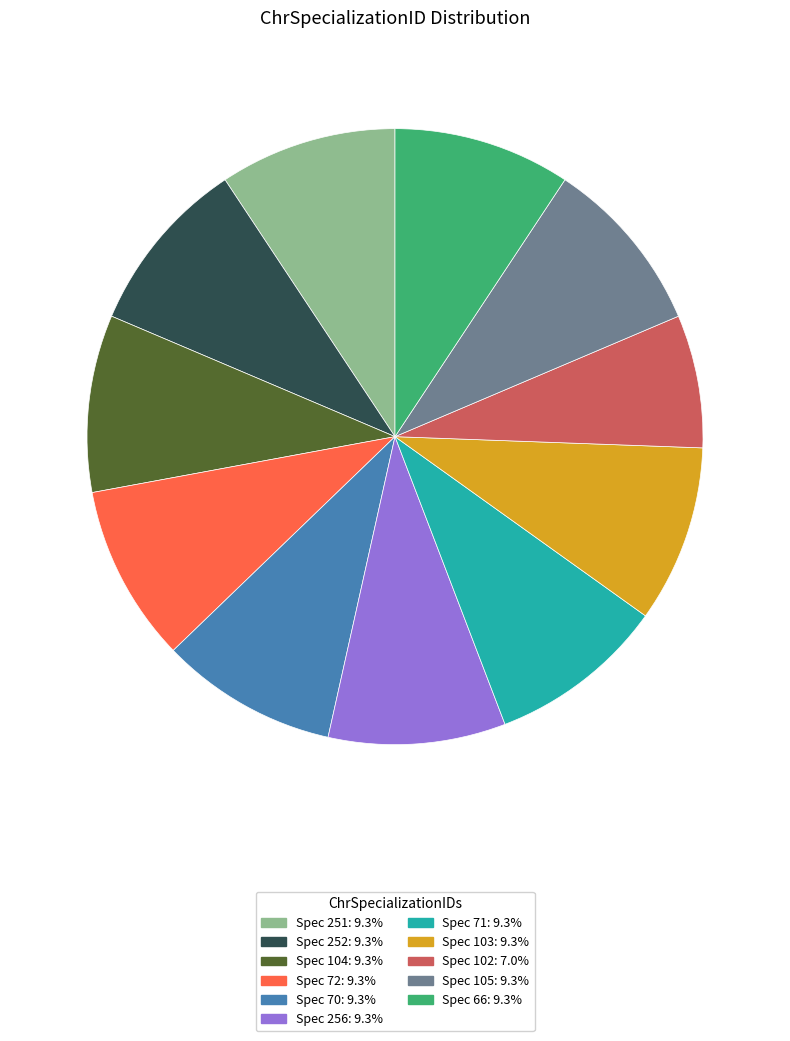

Is there a majority slice in this chart?

No